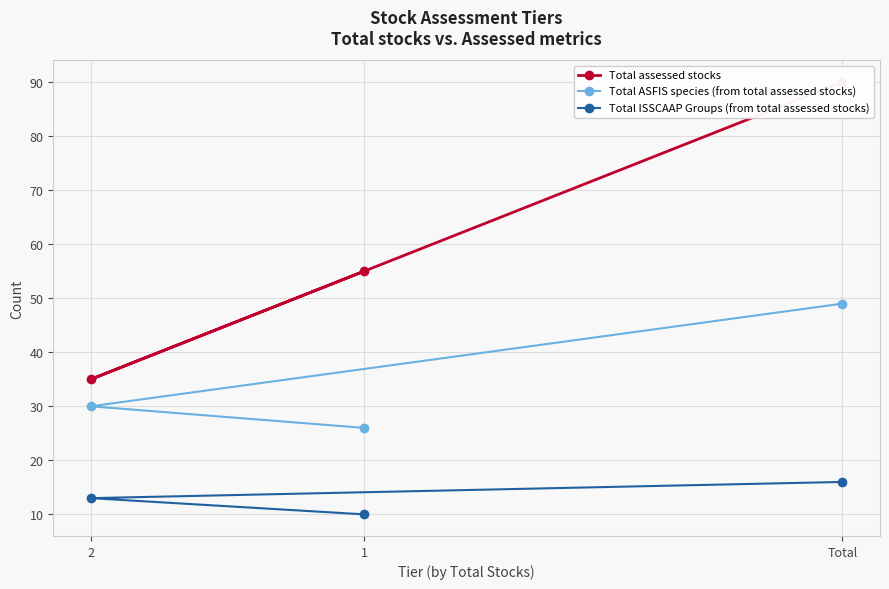

List the labels in order of Total ASFIS species (from total assessed stocks) value, largest first.

Total, 2, 1